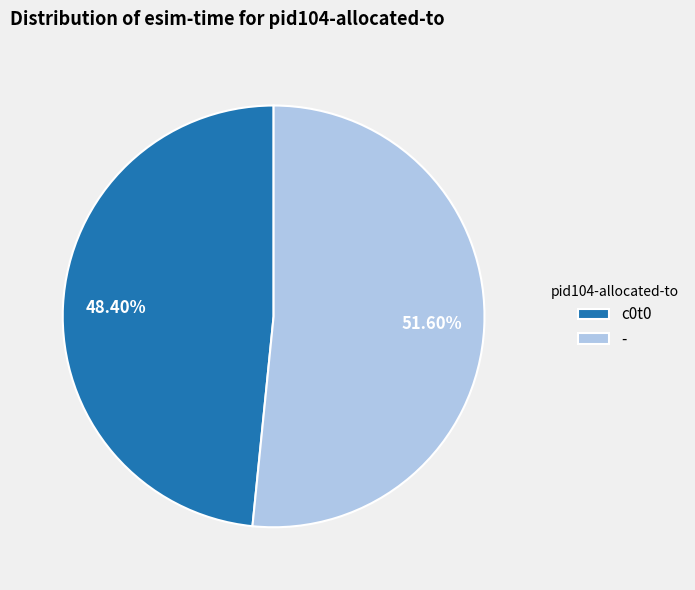

Rank the categories by value from highest to lowest.

-, c0t0